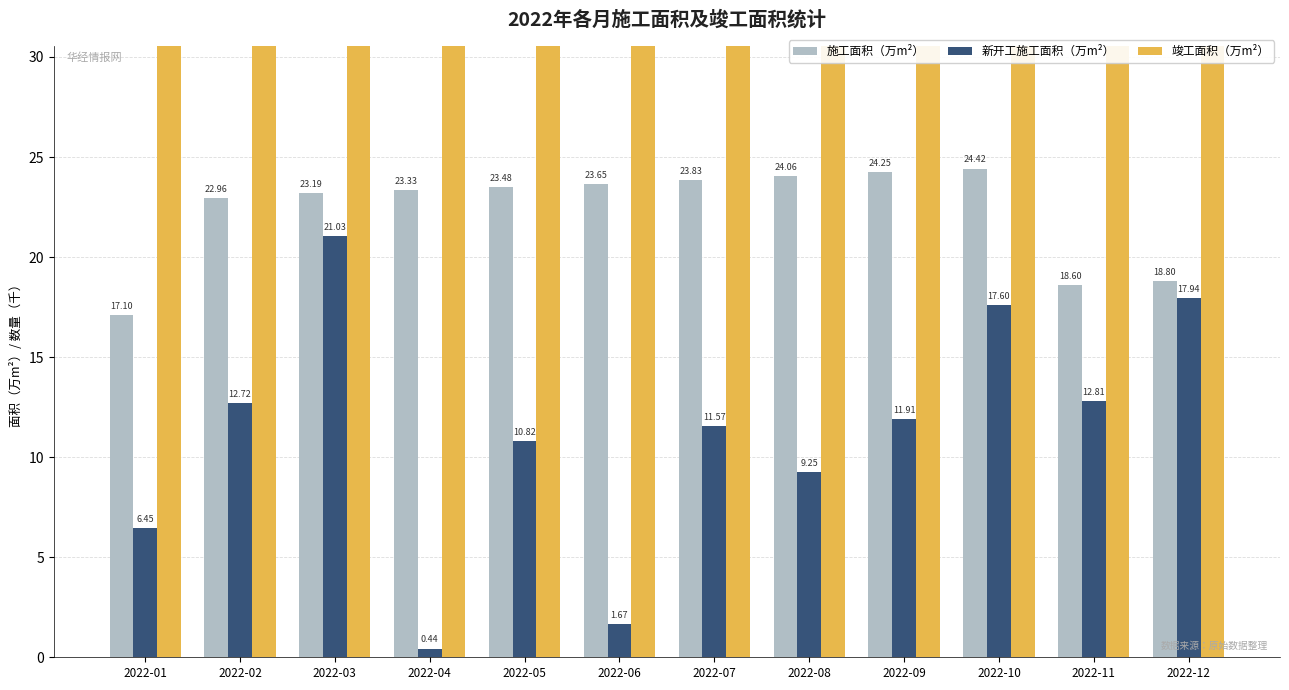

What is the difference between the maximum and second lowest values in the 竣工面积（万m²） series?

0.7